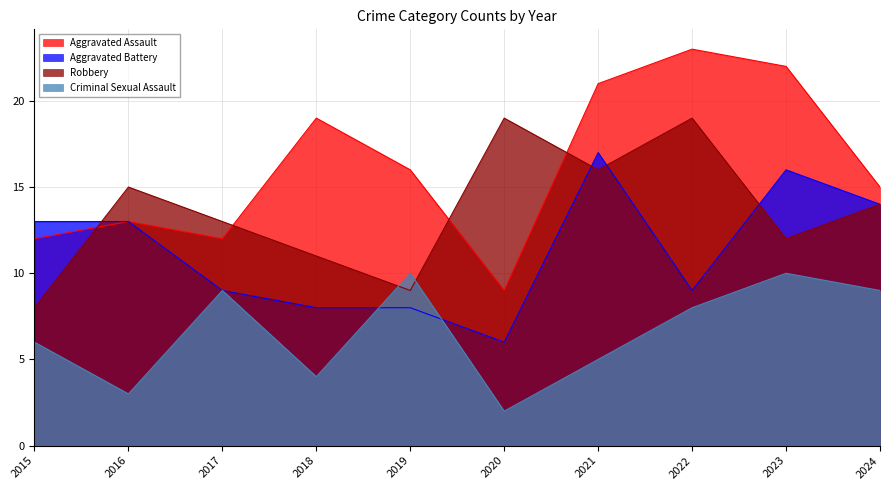

What is the minimum value for Aggravated Battery?

6